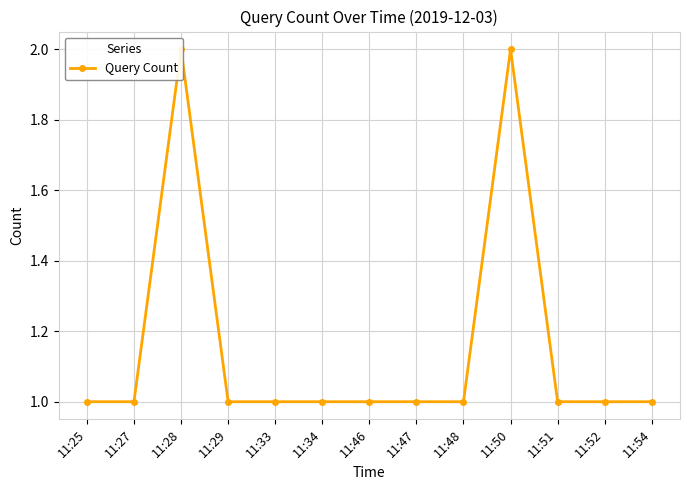

Reading left to right, what are all the values shown in this chart?

11:25=1	11:27=1	11:28=2	11:29=1	11:33=1	11:34=1	11:46=1	11:47=1	11:48=1	11:50=2	11:51=1	11:52=1	11:54=1